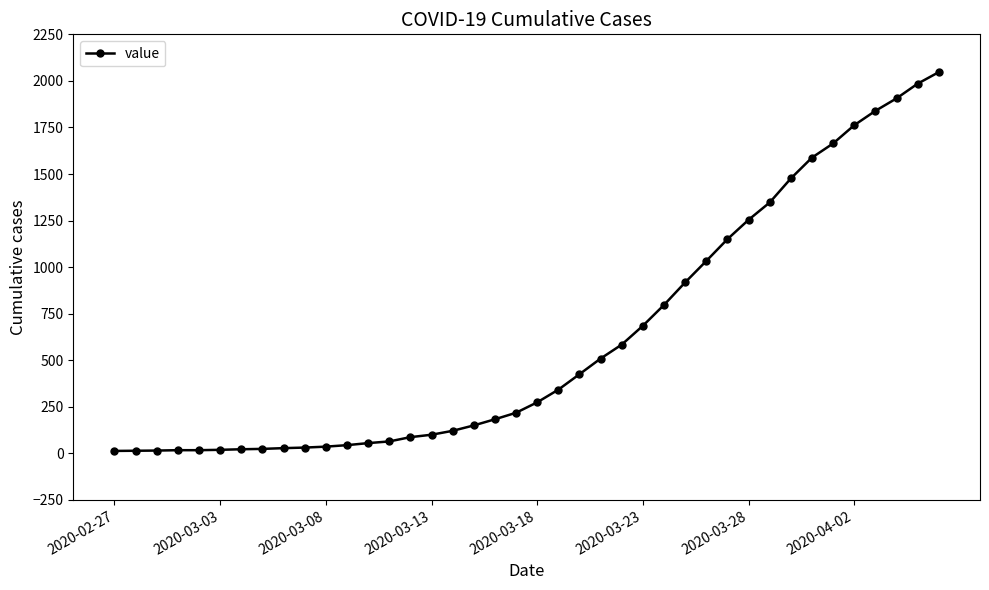

What is the difference between the maximum and minimum values?

2034